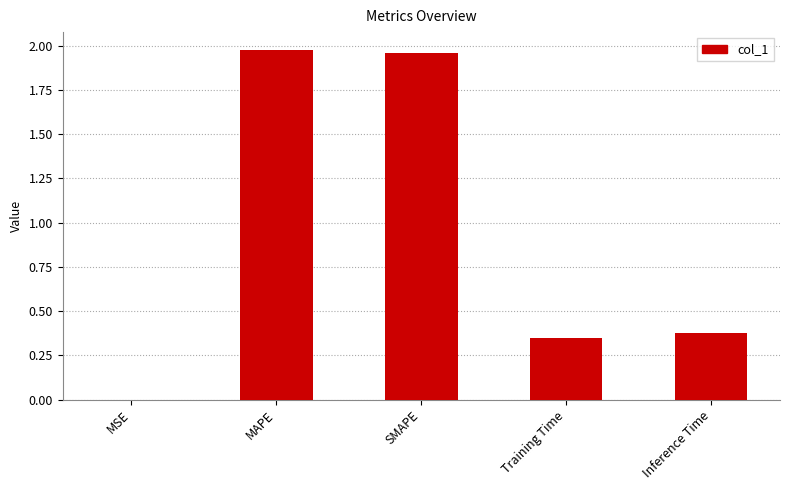

The value at Training Time is 0.6. True or false?

False